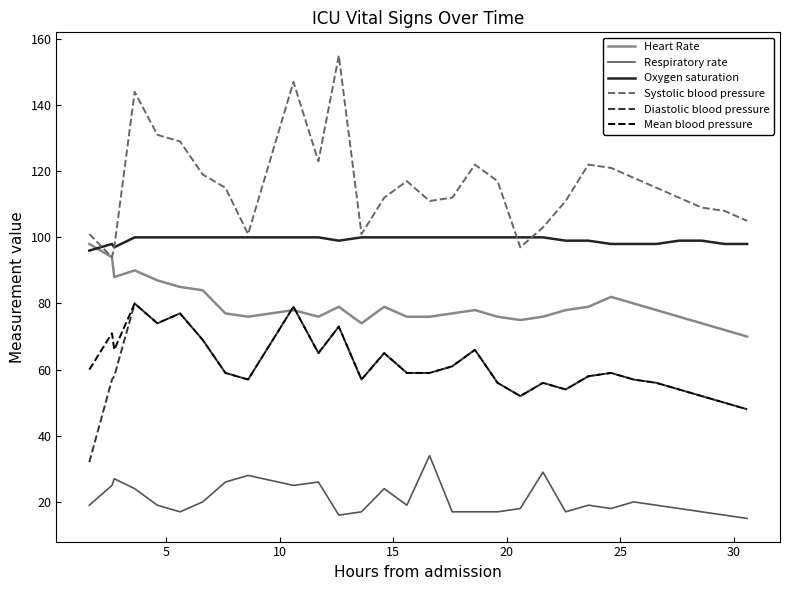

What is the minimum value shown in the chart?

15